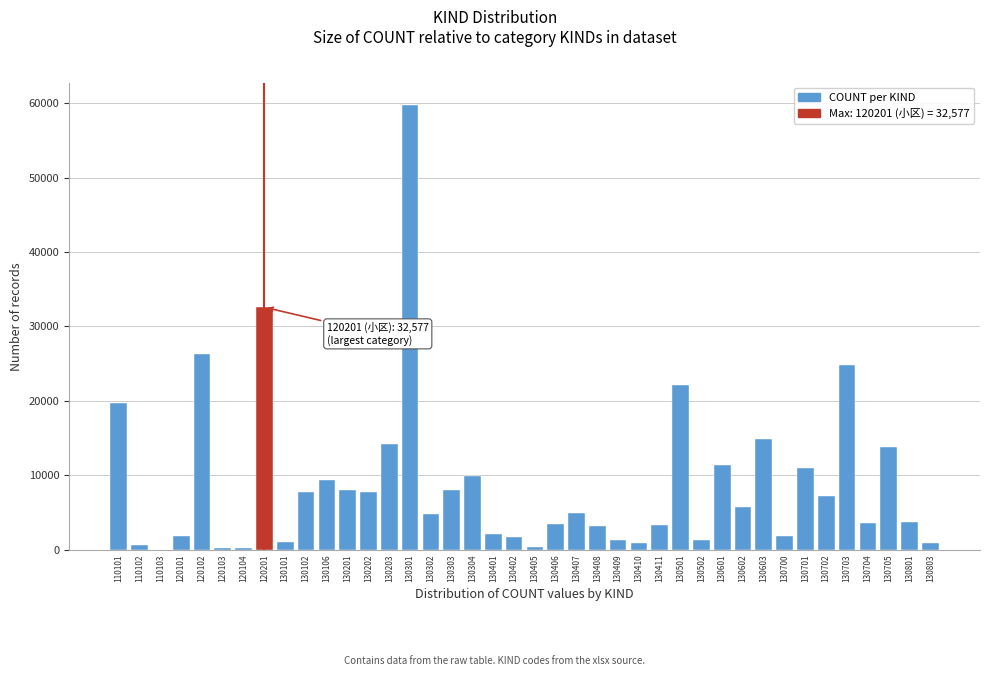

Is it true that the value at 130302 is 1570?

False